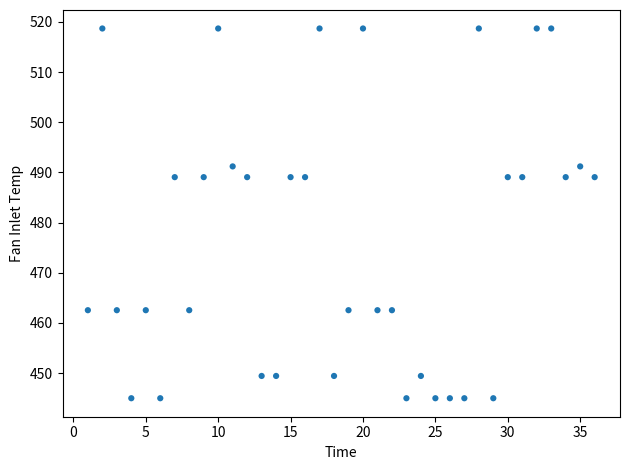

What is the range of Y values (max minus min)?

73.7